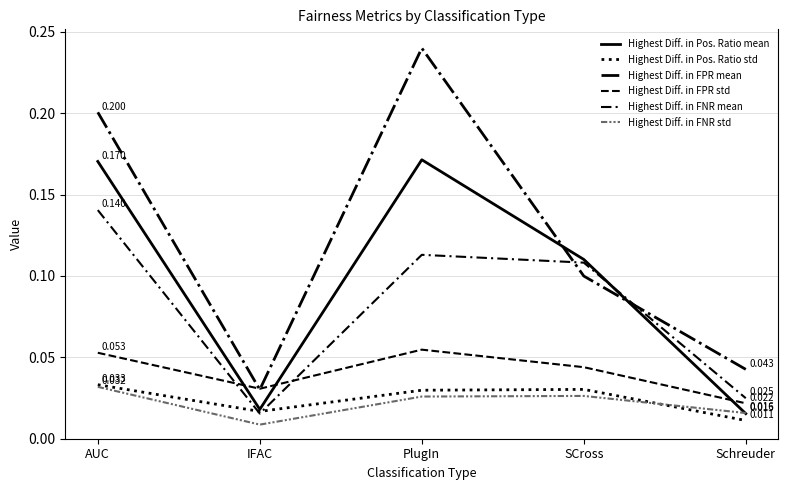

How many lines are shown in the chart?

6